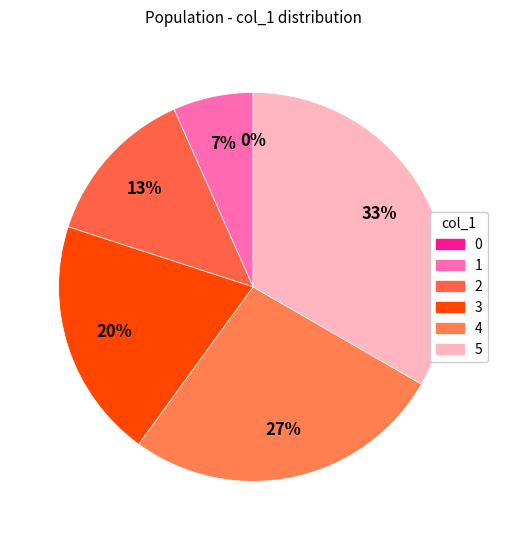

What is the change in value from 2 to 4?

+2